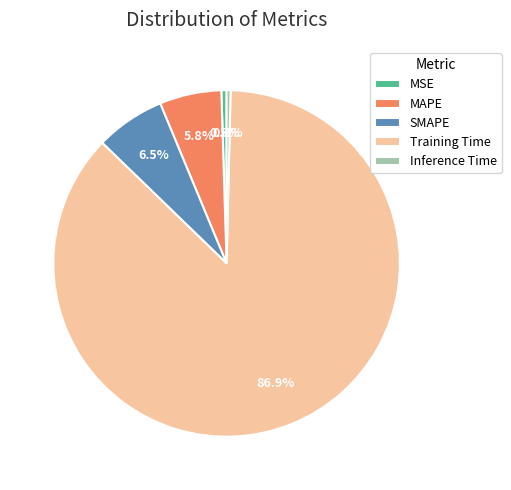

The MAPE slice represents 6% of the pie. True or false?

True